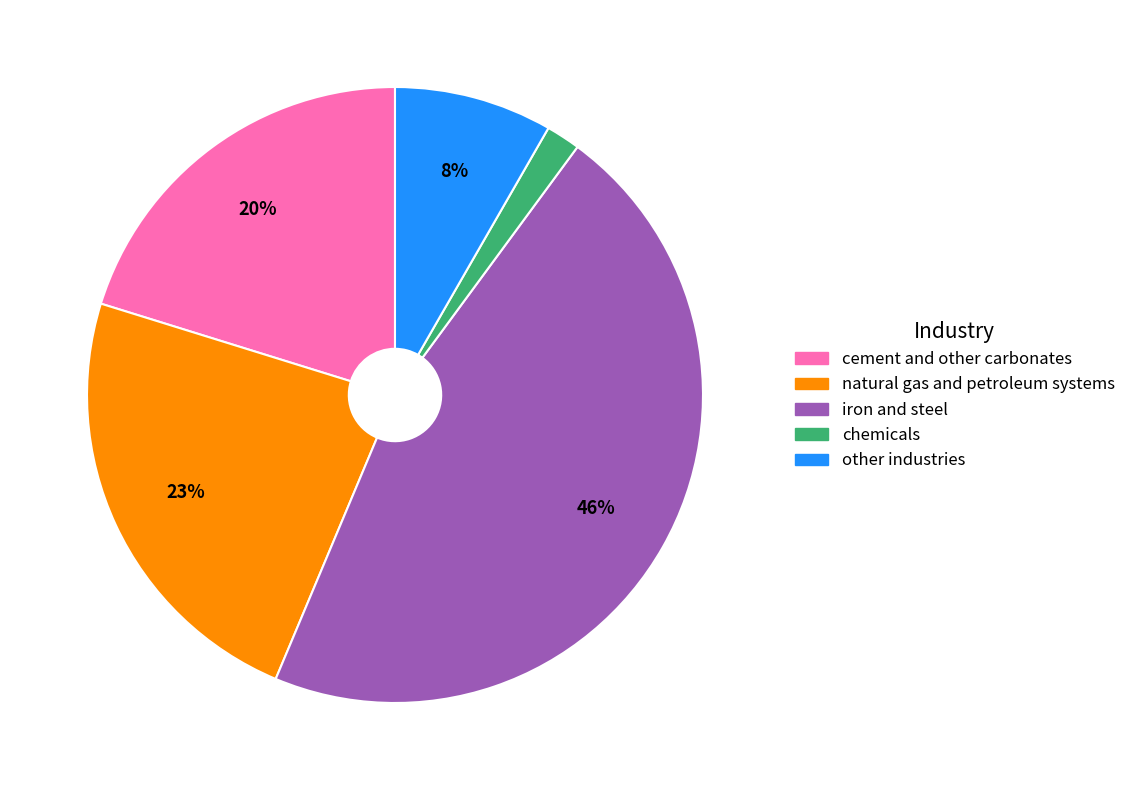

Combined, do iron and steel and chemicals account for over 50%?

No